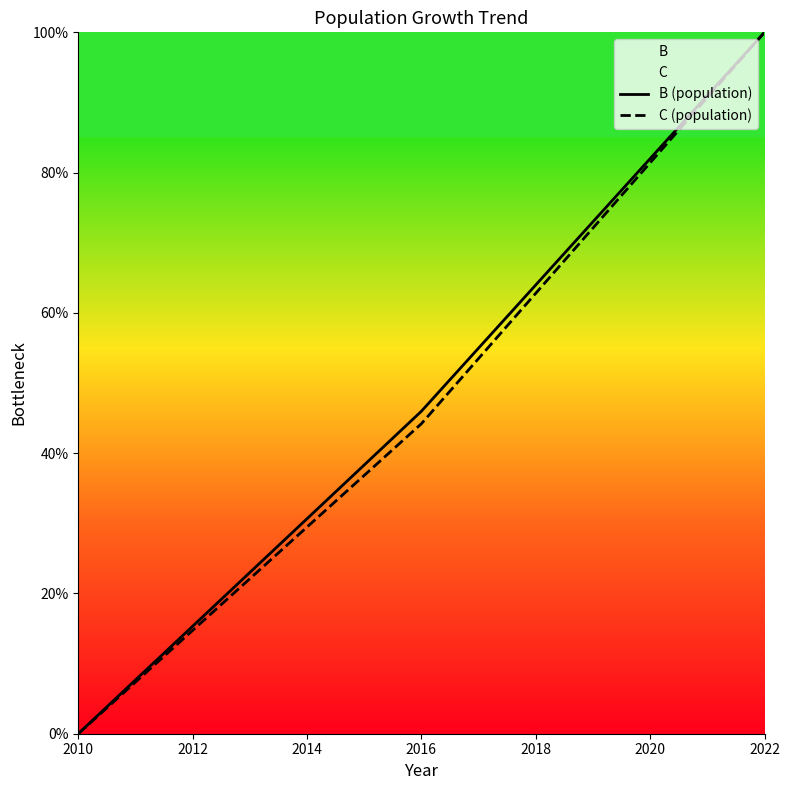

Which category has the highest value in the B (population) series?

2022